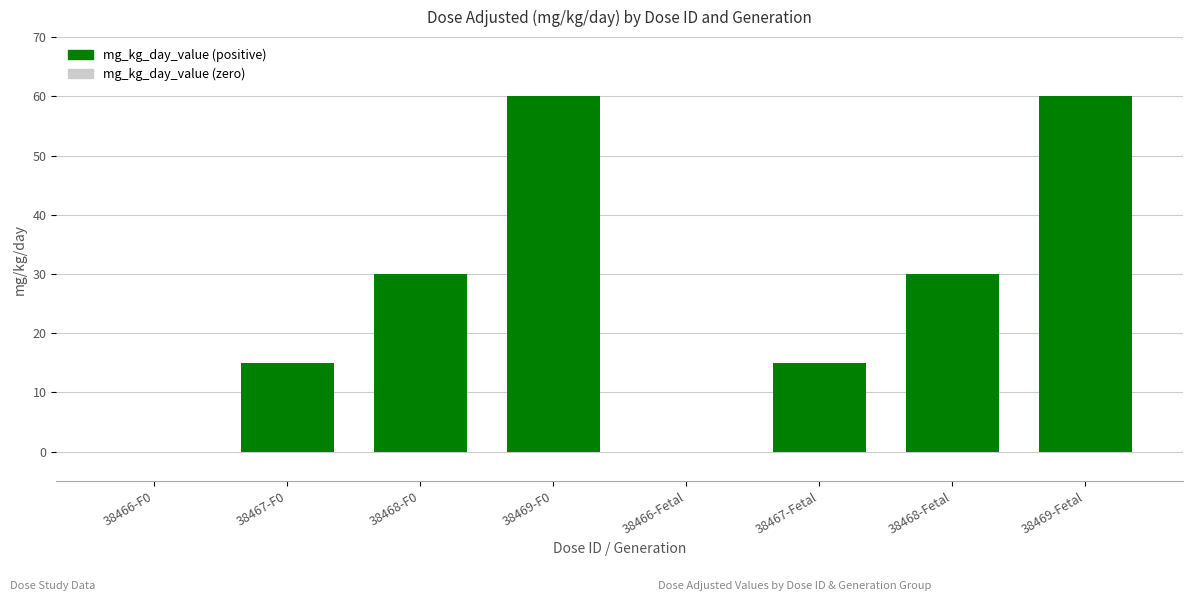

Are the bars horizontal?

No